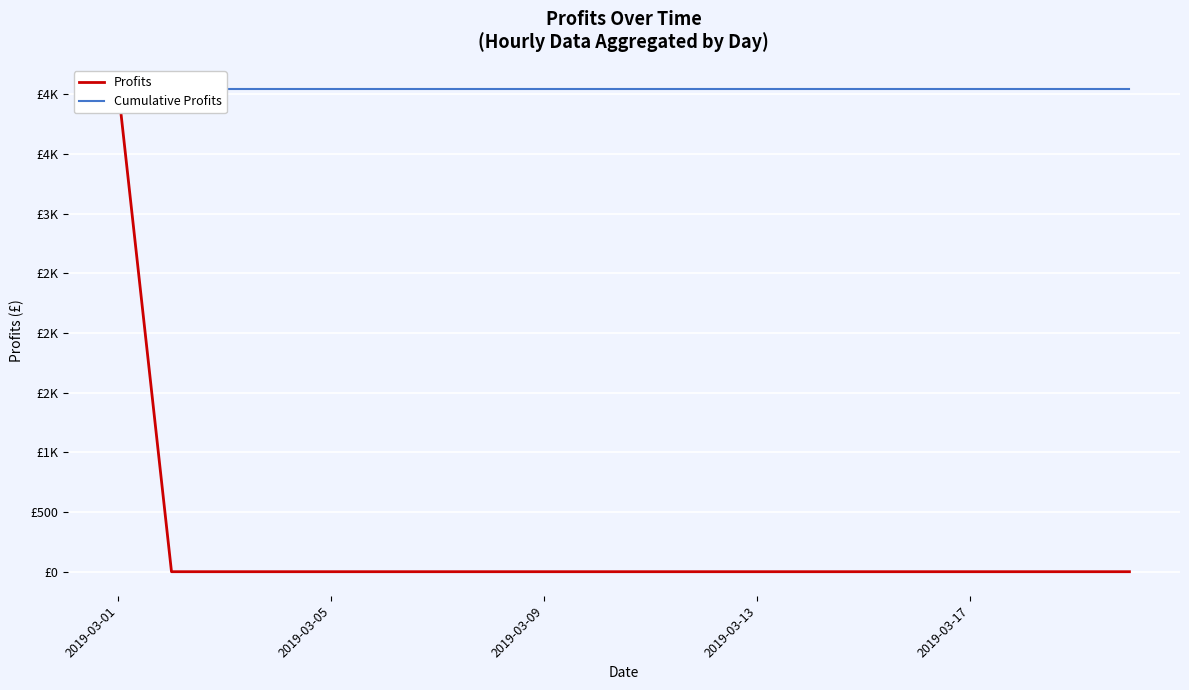

Between 12 and 13, which series saw the biggest shift?

Profits